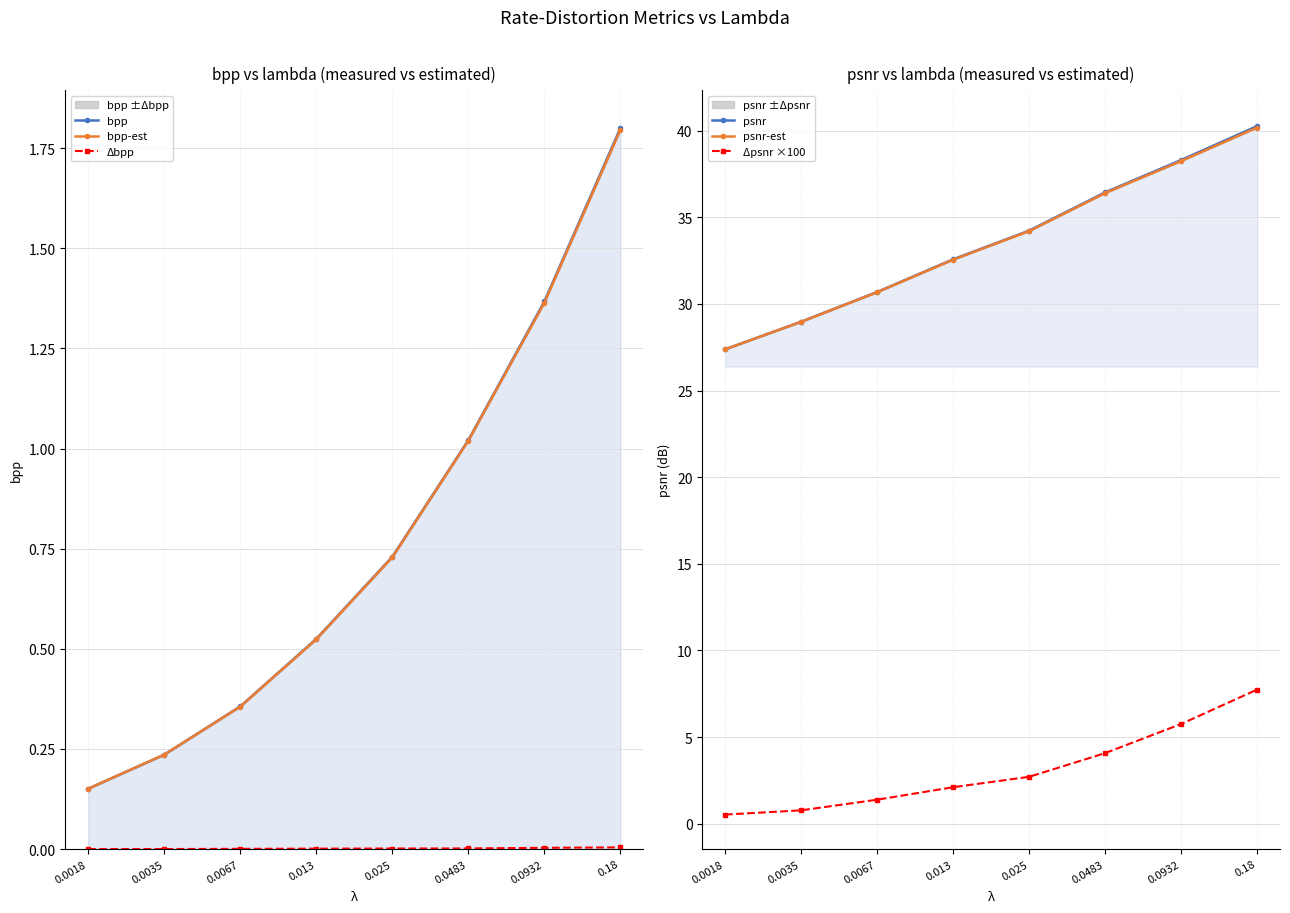

Which has a higher value, 0.025 or 0.0483?

0.0483